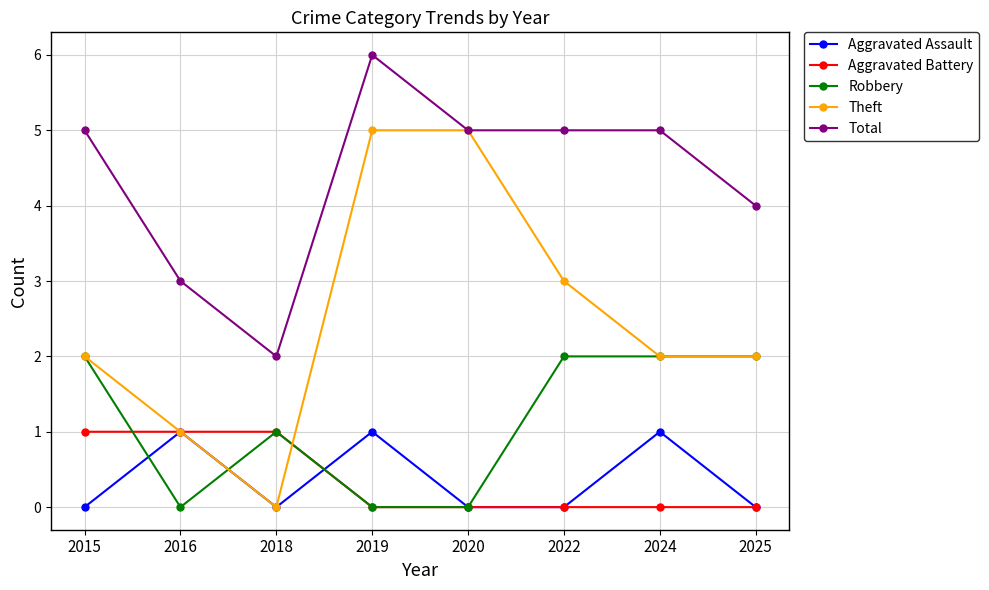

Reading right to left, transcribe all the data shown in this chart.

Aggravated Assault: 0	1	0	0	1	0	1	0
Aggravated Battery: 0	0	0	0	0	1	1	1
Robbery: 2	2	2	0	0	1	0	2
Theft: 2	2	3	5	5	0	1	2
Total: 4	5	5	5	6	2	3	5